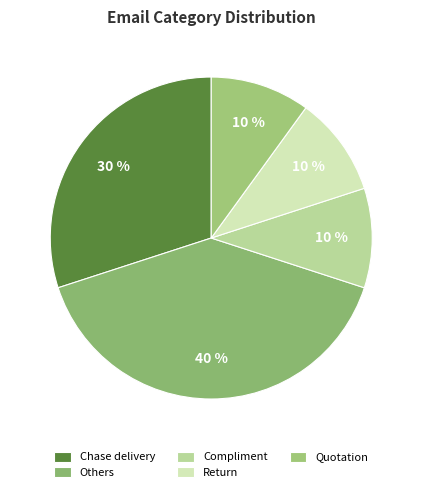

True or false: Chase delivery accounts for 37% of the total.

False